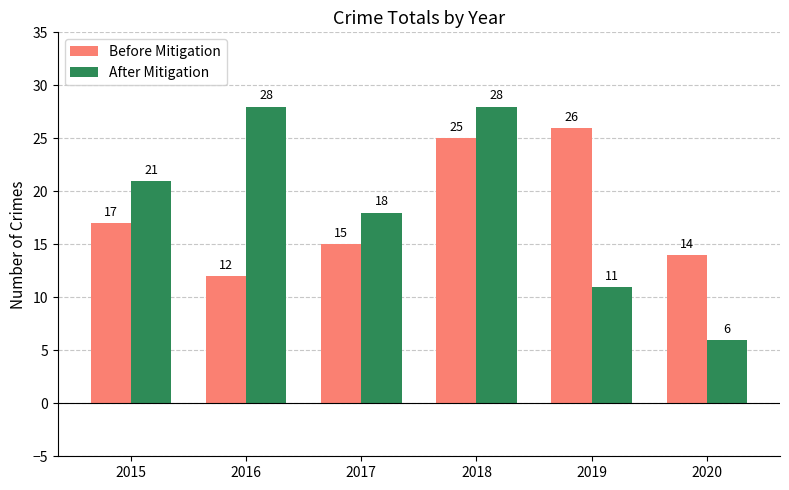

Reading left to right, extract all data points from this chart.

Before Mitigation: 17	12	15	25	26	14
After Mitigation: 21	28	18	28	11	6